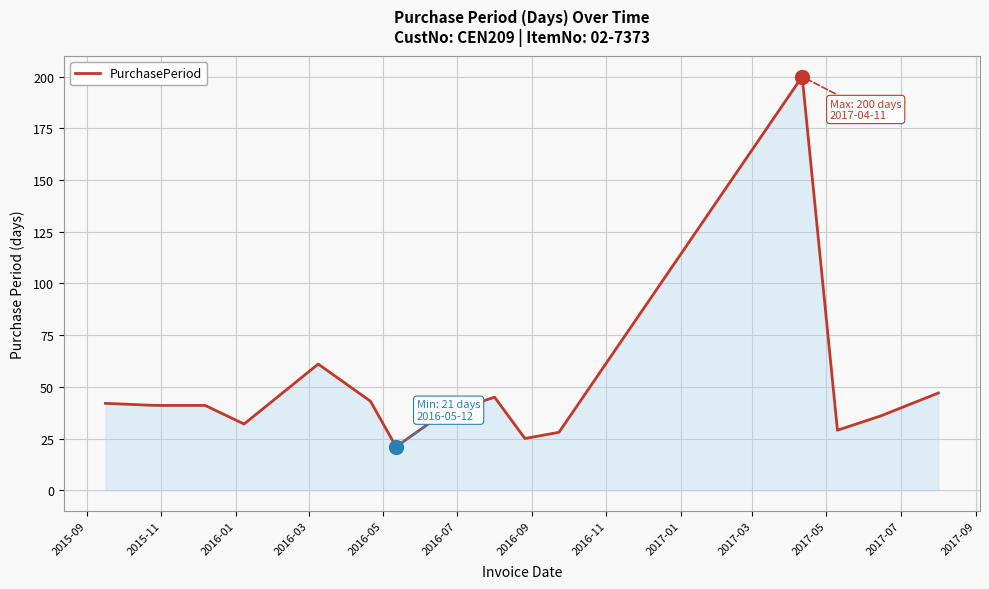

What is the difference between the maximum and minimum values?

179